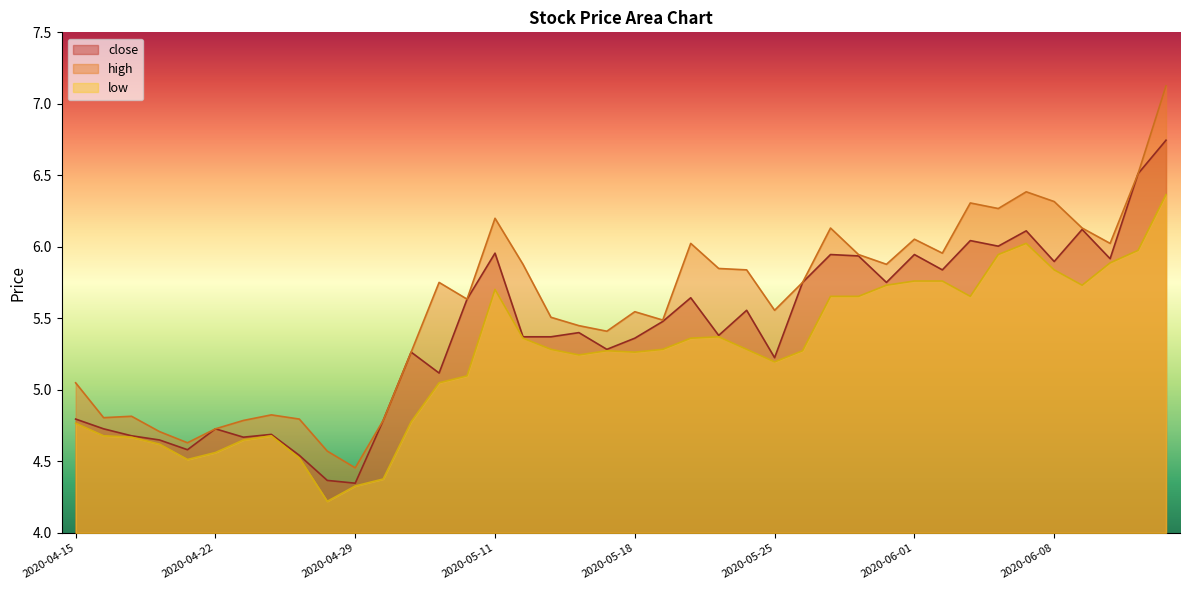

At which category is the sum across all series the highest?

2020-06-12